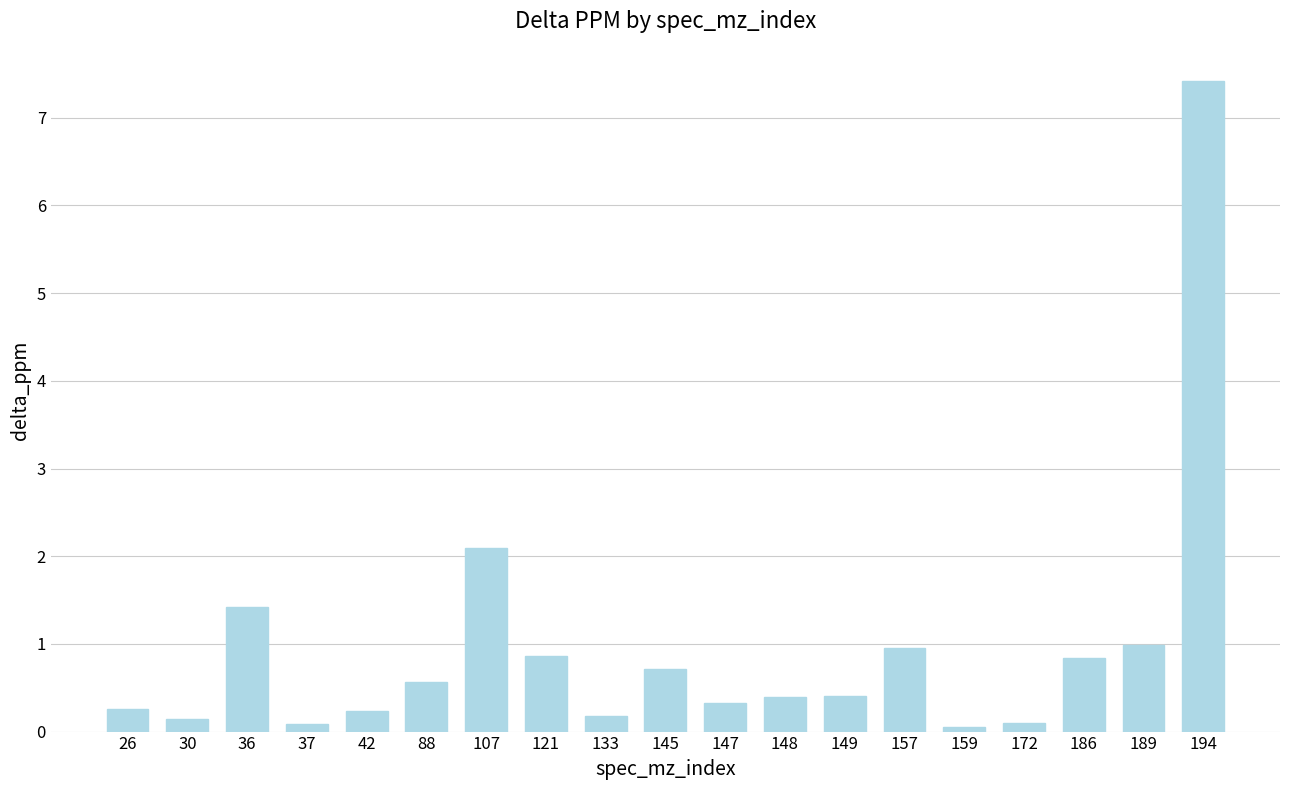

What is the value of the 1st bar from the left?

0.3